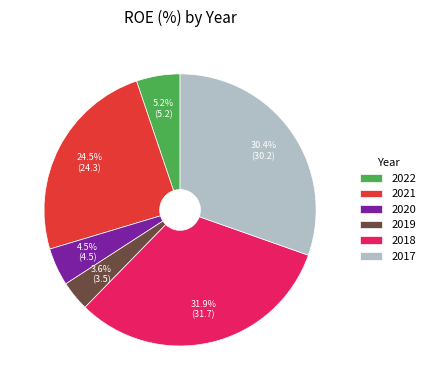

Do 2022 and 2018 together represent more than half of the pie?

No